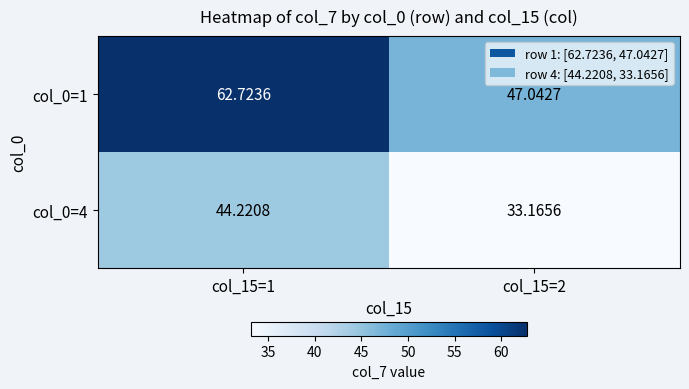

Rank the series by their maximum value, from highest to lowest.

col_0=1, col_0=4